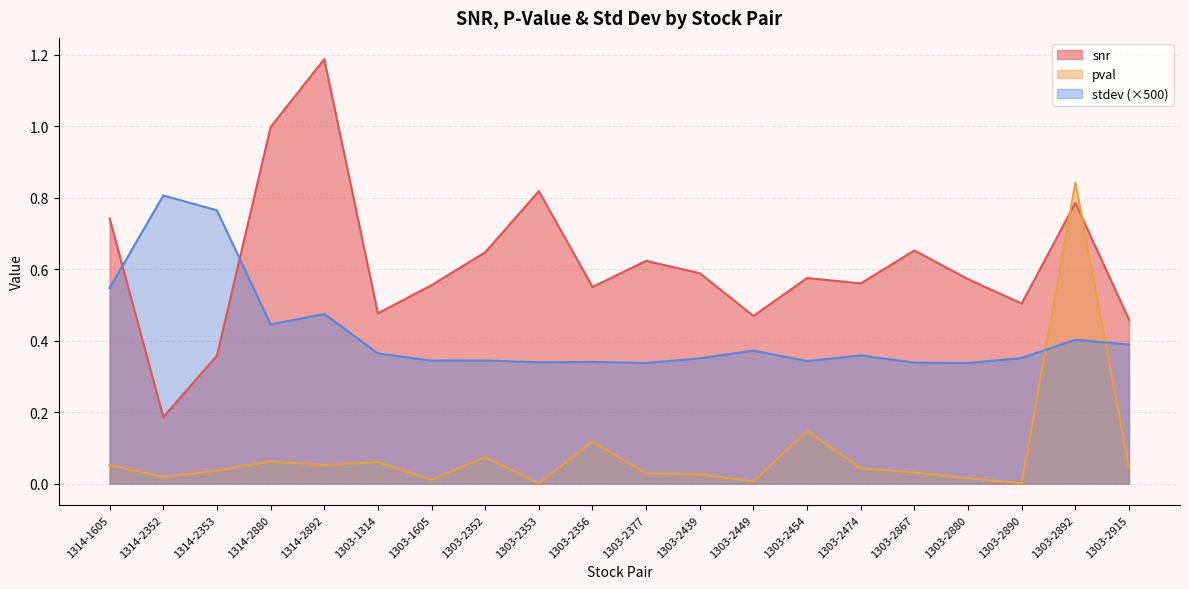

Which series has the largest total across all categories?

snr